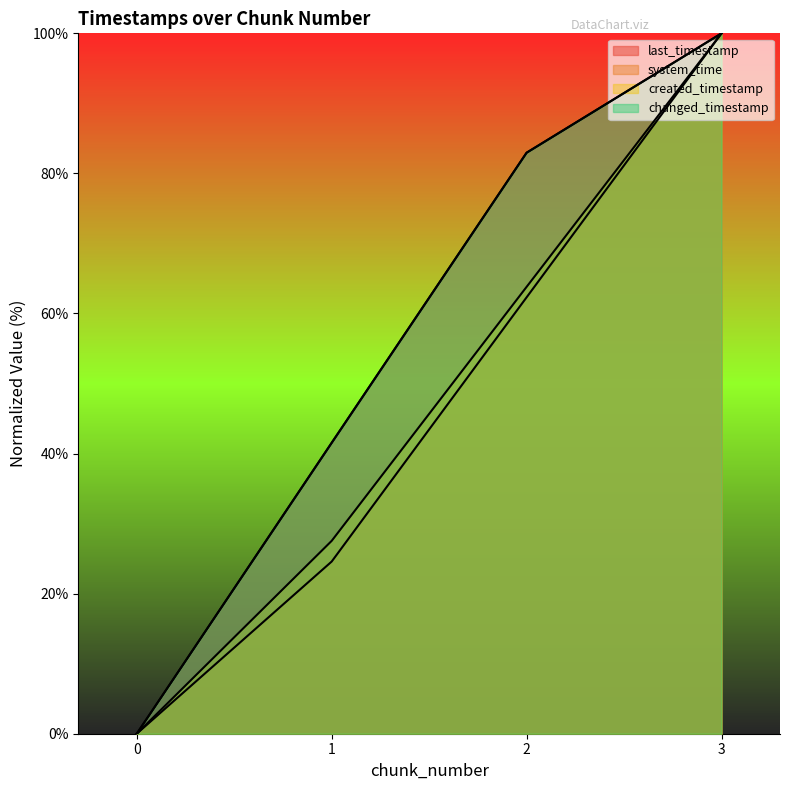

Which series has the largest total across all categories?

last_timestamp